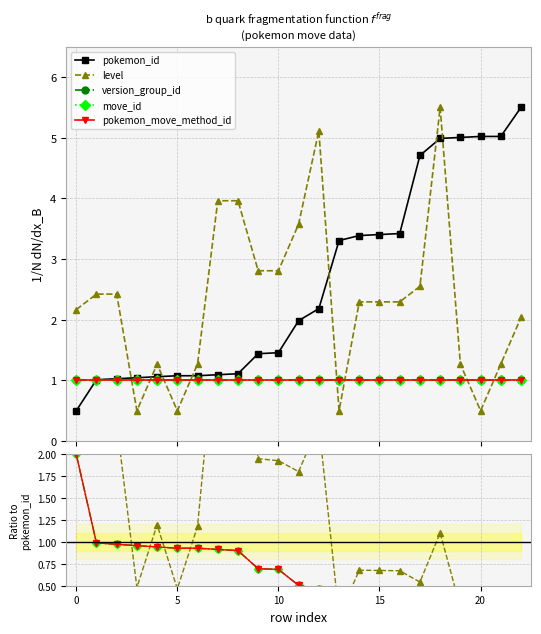

At 20, list the series in order from smallest to largest.

level, version_group_id, move_id, pokemon_move_method_id, pokemon_id